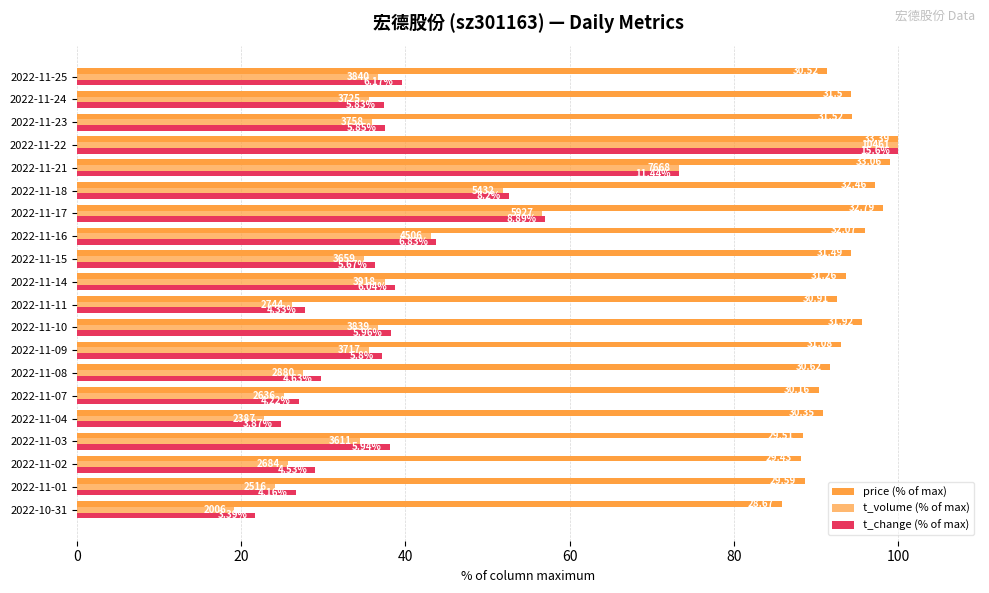

Reading right to left, list all the values displayed in this chart.

price (% of max): 91.4	94.3	94.4	100.0	99.0	97.2	98.2	96.0	94.3	93.6	92.6	95.6	93.1	91.7	90.3	90.9	88.4	88.1	88.6	85.9
t_volume (% of max): 36.7	35.6	35.9	100.0	73.3	51.9	56.7	43.1	35.0	37.5	26.2	36.7	35.5	27.5	25.2	22.8	34.5	25.7	24.1	19.2
t_change (% of max): 39.6	37.4	37.5	100.0	73.3	52.6	57.0	43.8	36.3	38.7	27.8	38.2	37.2	29.7	27.1	24.8	38.1	29.0	26.7	21.7